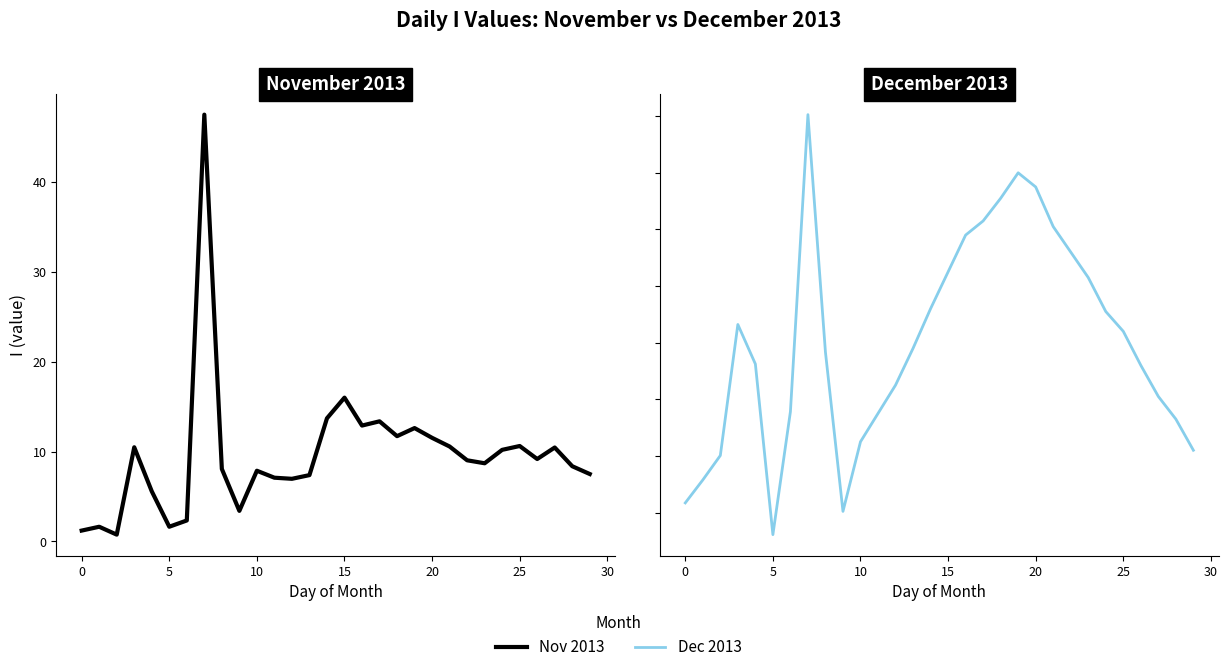

List the series in order of their peak value, highest first.

Nov 2013, Dec 2013